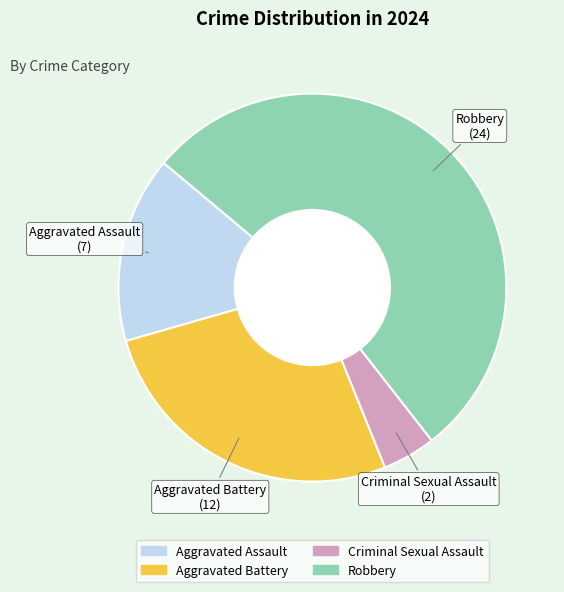

Rank the categories by value from highest to lowest.

Robbery, Aggravated Battery, Aggravated Assault, Criminal Sexual Assault